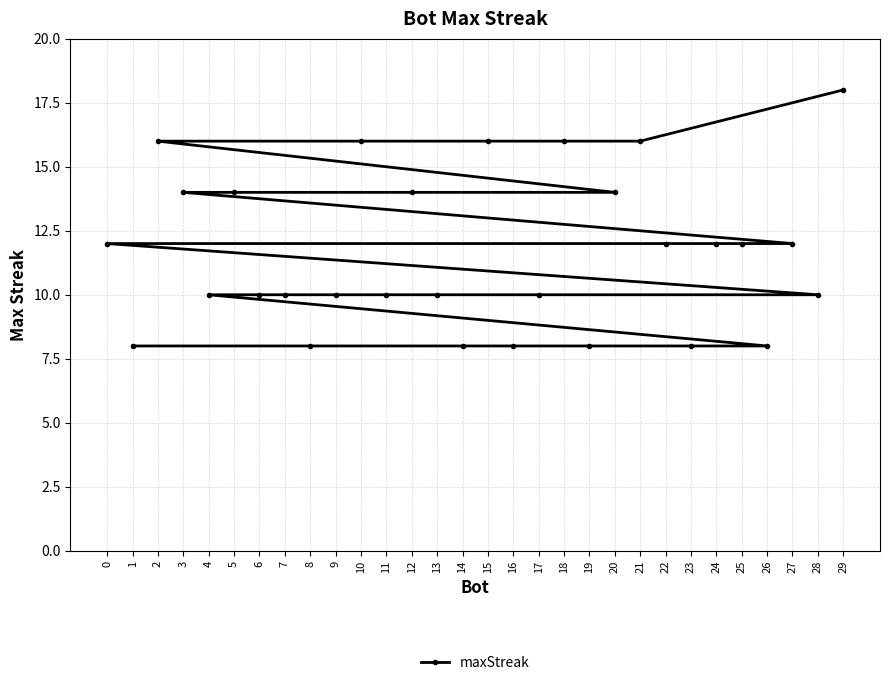

The chart shows a value of 22 at 21. True or false?

False